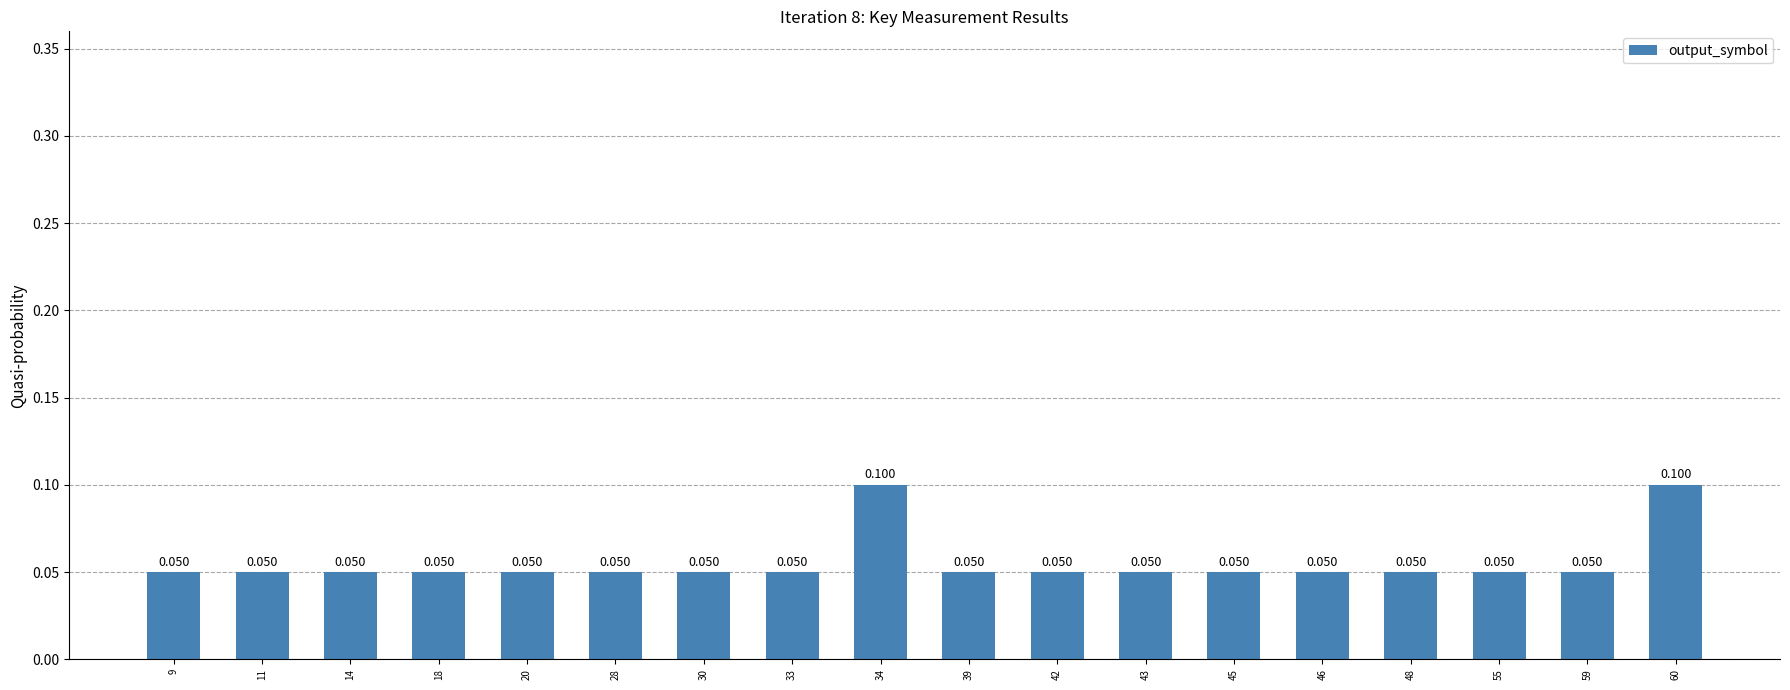

Which has a higher value, 34 or 45?

34